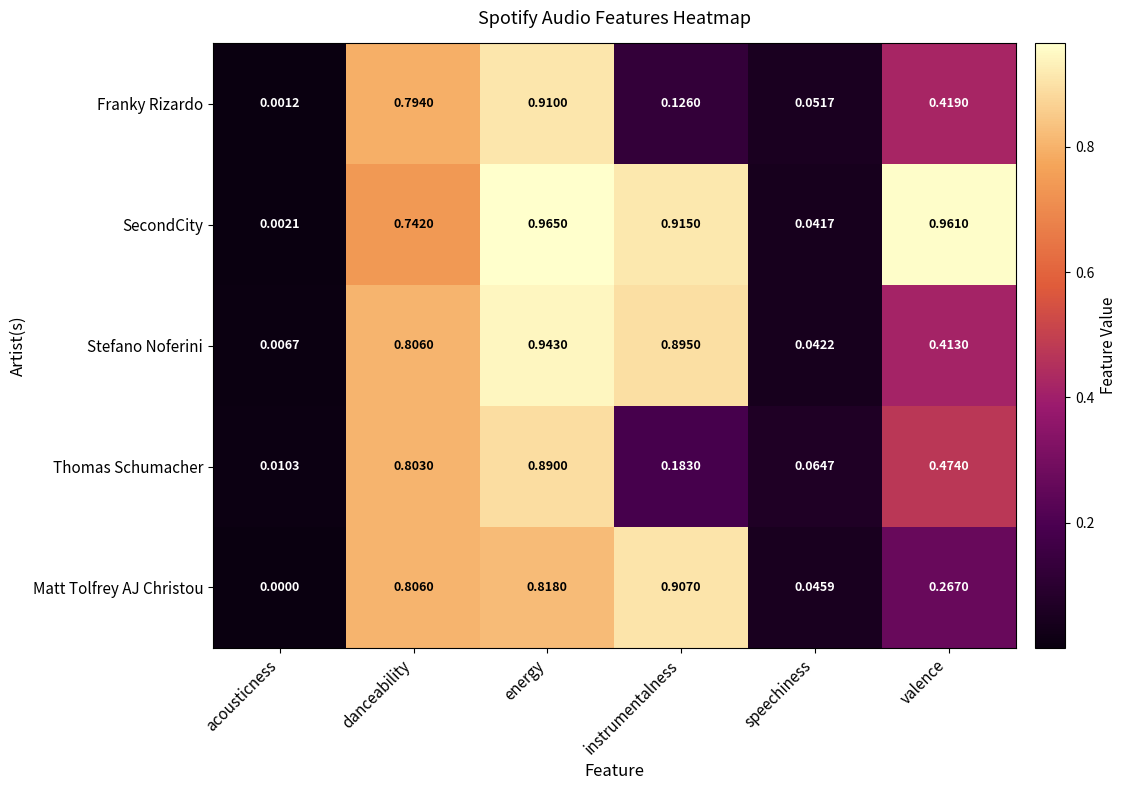

At which label is Thomas Schumacher closest to 0?

acousticness